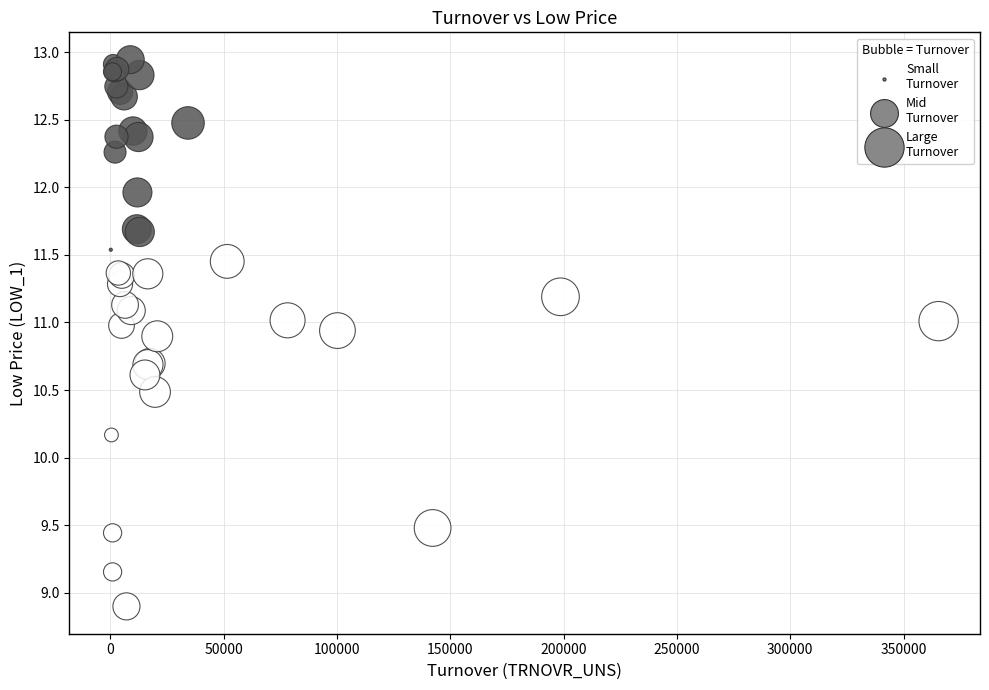

What Y value in the scatter plot is closest to 10?

10.2